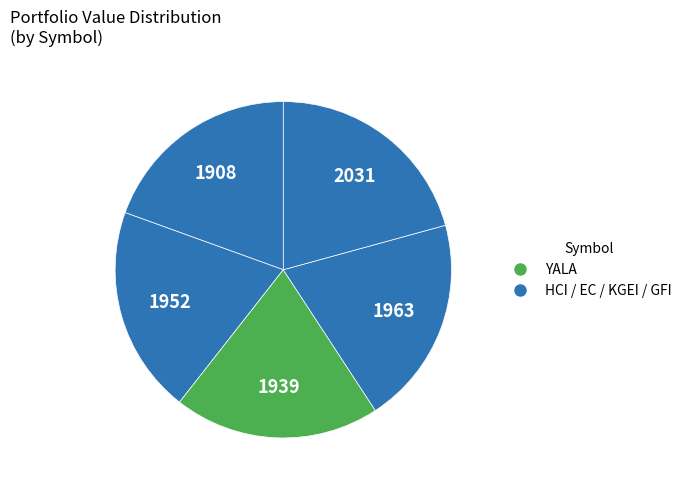

What is the smallest slice in the pie chart?

HCI